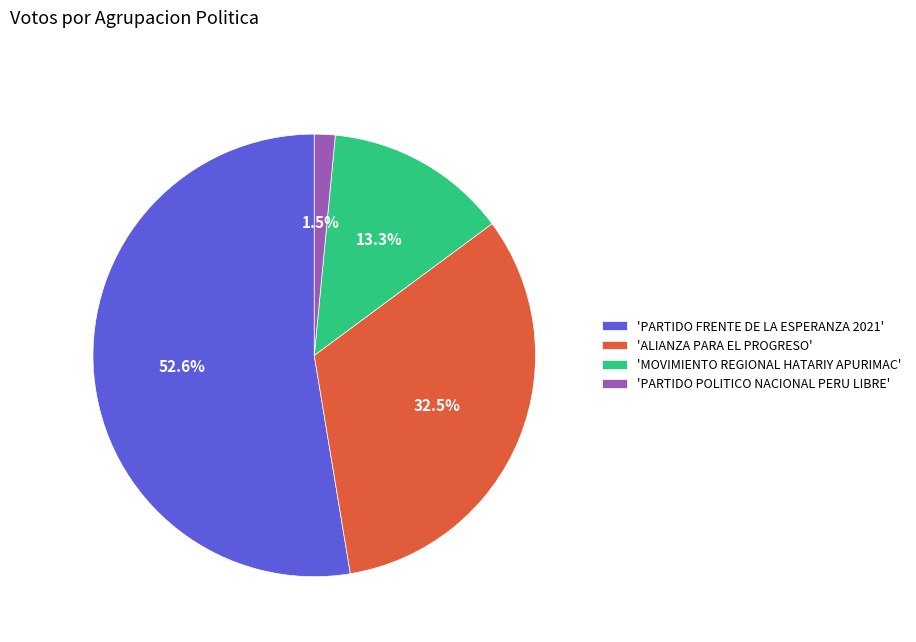

Which category has the smallest portion of the pie?

'PARTIDO POLITICO NACIONAL PERU LIBRE'